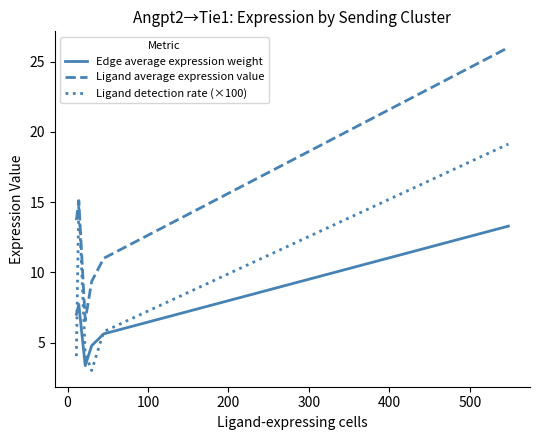

What is the lowest value of the Edge average expression weight series?

3.4